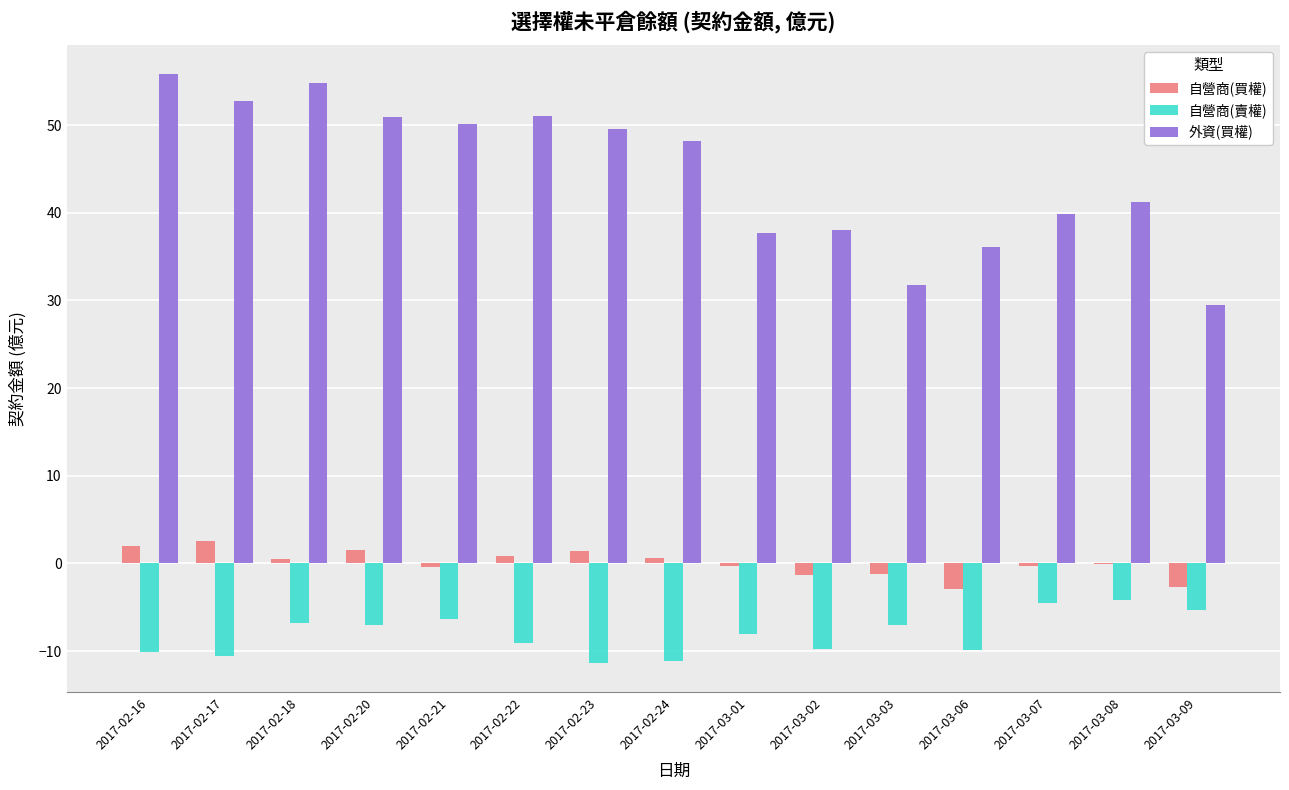

What is the maximum value for 自營商(買權)?

2.6